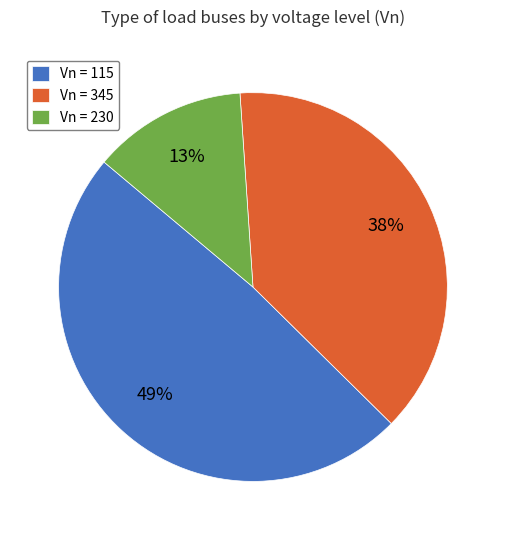

Approximately how many times larger is the value at Vn = 230 compared to Vn = 115?

0.3